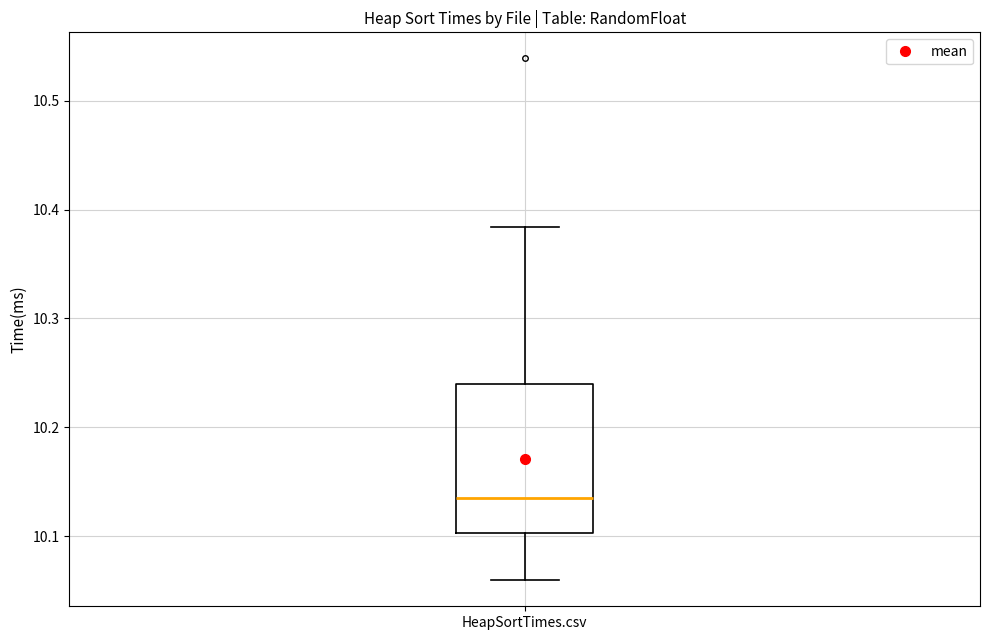

Read this box plot against the y-axis: the position of the median line, the range covered by the box, and the ends of both whiskers. The values are not printed on the chart, so give them approximately, as read against the axis.

median 10.14, box 10.10 to 10.24, whiskers 10.06 to 10.38